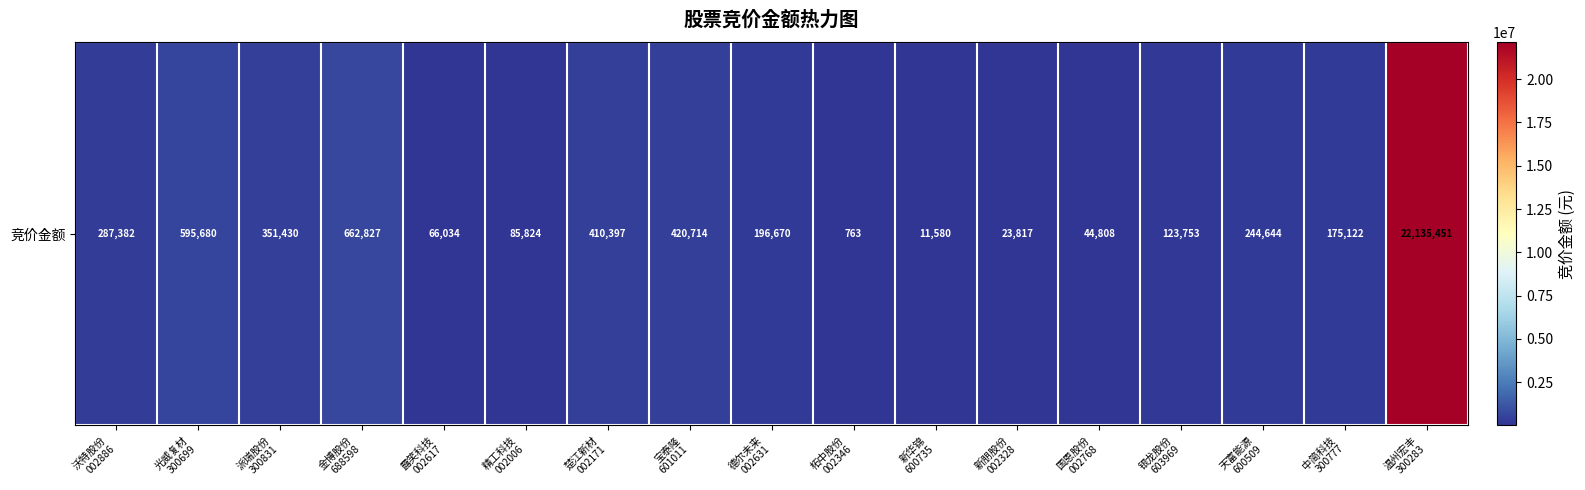

Reading right to left, what are all the values shown in this chart?

22135451	175122	244644	123753	44808	23817	11580	763	196670	420714	410397	85824	66034	662827	351430	595680	287382